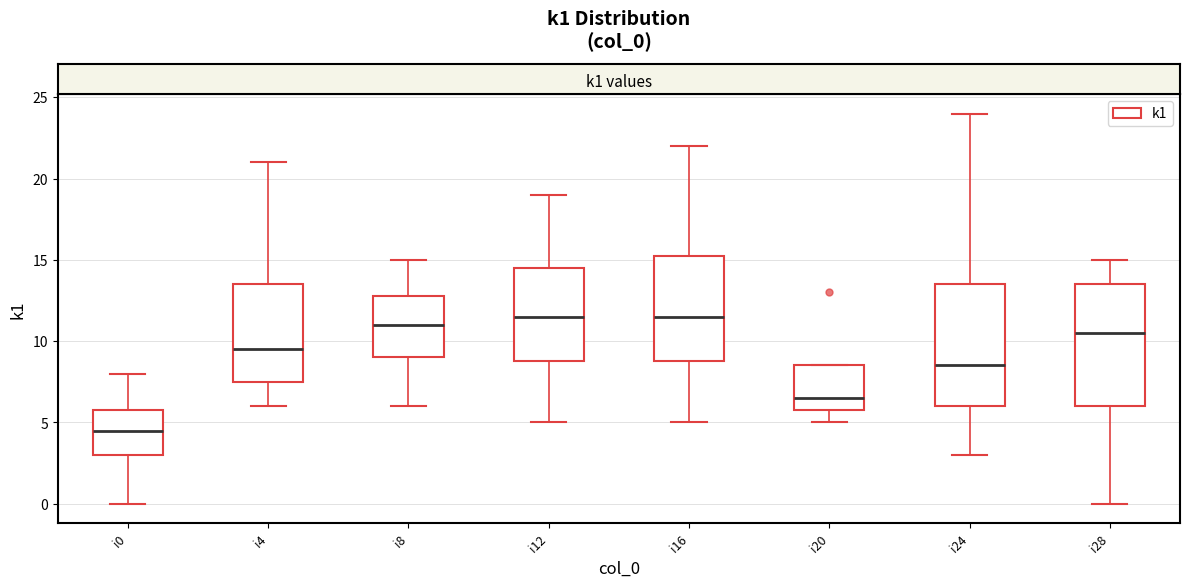

Where is the lower edge of the box for i28 on the y-axis? The values are not printed on the chart, so give them approximately, as read against the axis.

6.0